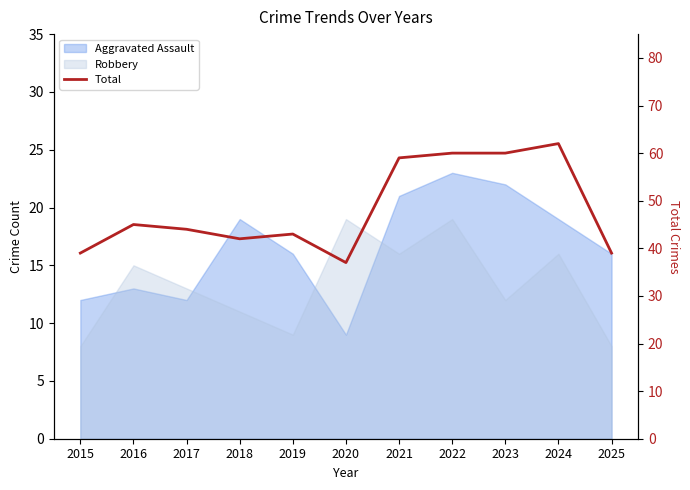

Reading right to left, list all the values displayed in this chart.

2025=39	2024=62	2023=60	2022=60	2021=59	2020=37	2019=43	2018=42	2017=44	2016=45	2015=39